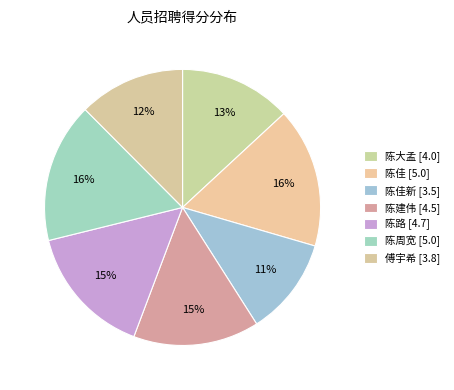

How many slices are in this pie chart?

7